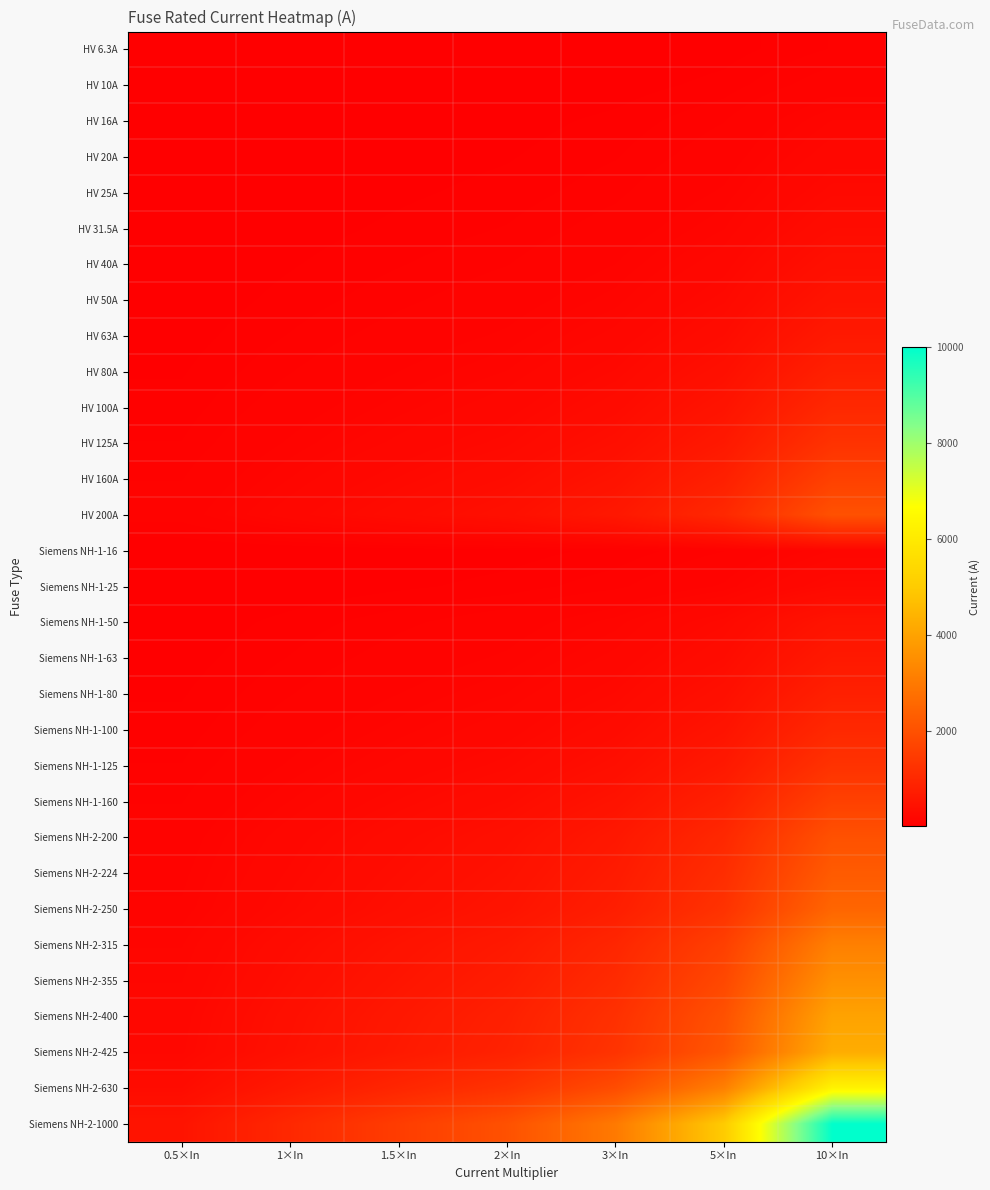

At how many categories does at least one series exceed 2637?

3